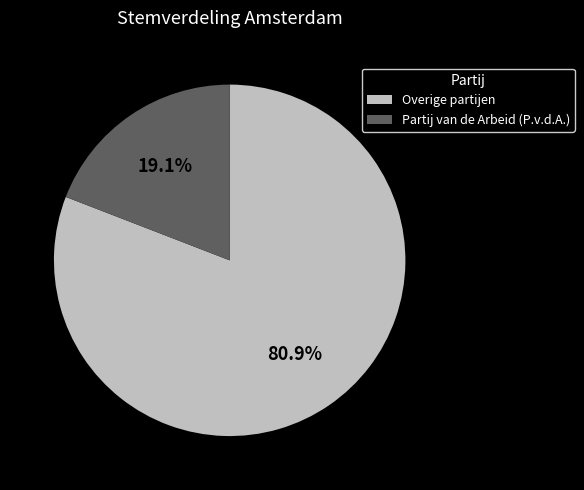

What portion of the pie excludes Partij van de Arbeid (P.v.d.A.)?

80.9%